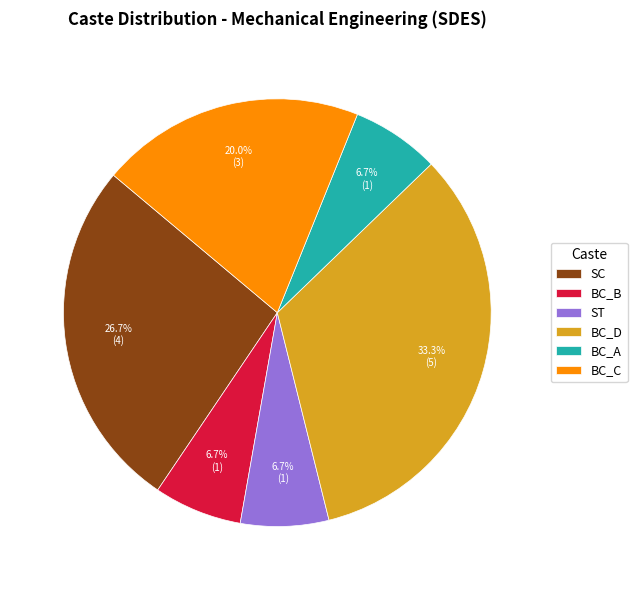

Which slice is the largest?

BC_D